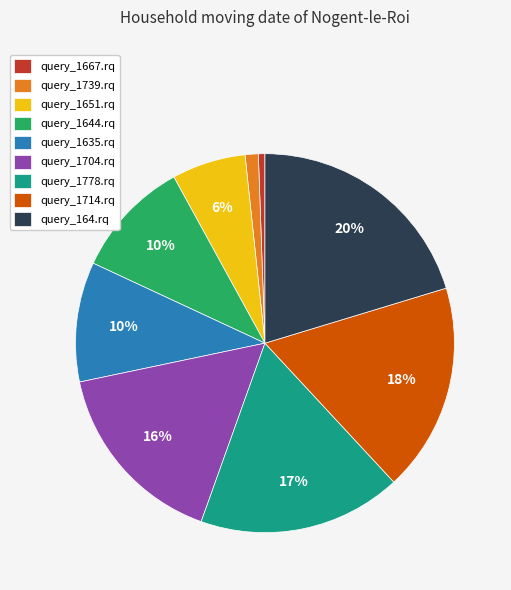

Does any single category account for the majority?

No